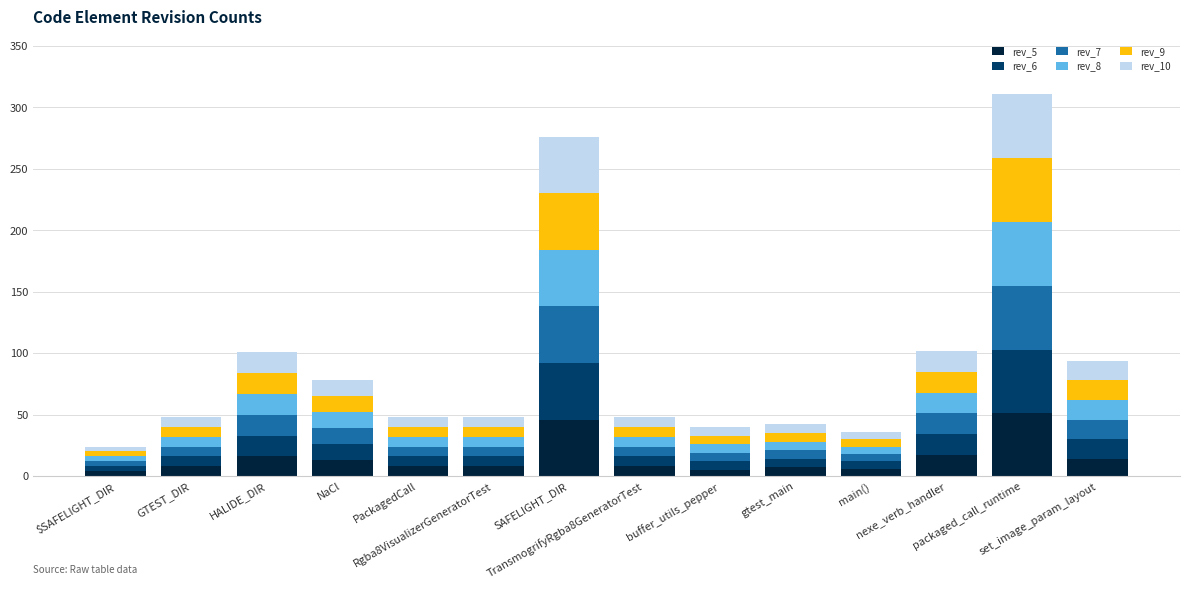

Between NaCl and buffer_utils_pepper, which series saw the biggest shift?

rev_5